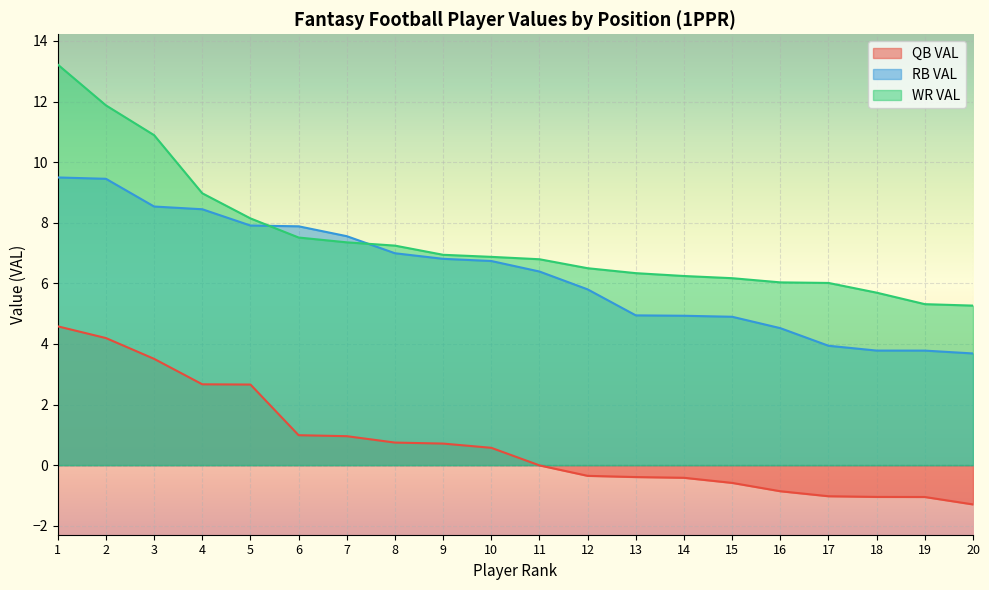

Reading right to left, list all the values displayed in this chart.

QB VAL: 20=-1.3	19=-1.1	18=-1.0	17=-1.0	16=-0.9	15=-0.6	14=-0.4	13=-0.4	12=-0.4	11=-0.0	10=0.6	9=0.7	8=0.7	7=1.0	6=1.0	5=2.7	4=2.7	3=3.5	2=4.2	1=4.6
RB VAL: 20=3.7	19=3.8	18=3.8	17=3.9	16=4.5	15=4.9	14=4.9	13=4.9	12=5.8	11=6.4	10=6.7	9=6.8	8=7.0	7=7.6	6=7.9	5=7.9	4=8.4	3=8.5	2=9.4	1=9.5
WR VAL: 20=5.3	19=5.3	18=5.7	17=6.0	16=6.0	15=6.2	14=6.2	13=6.3	12=6.5	11=6.8	10=6.9	9=6.9	8=7.2	7=7.4	6=7.5	5=8.1	4=9.0	3=10.9	2=11.9	1=13.2